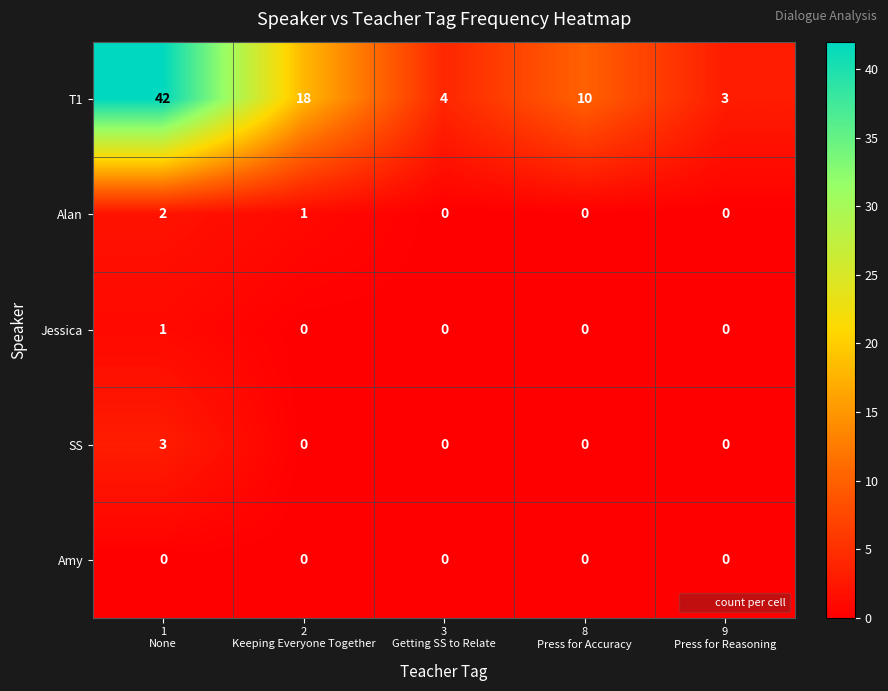

List the series in order of their peak value, lowest first.

Amy, Jessica, Alan, SS, T1